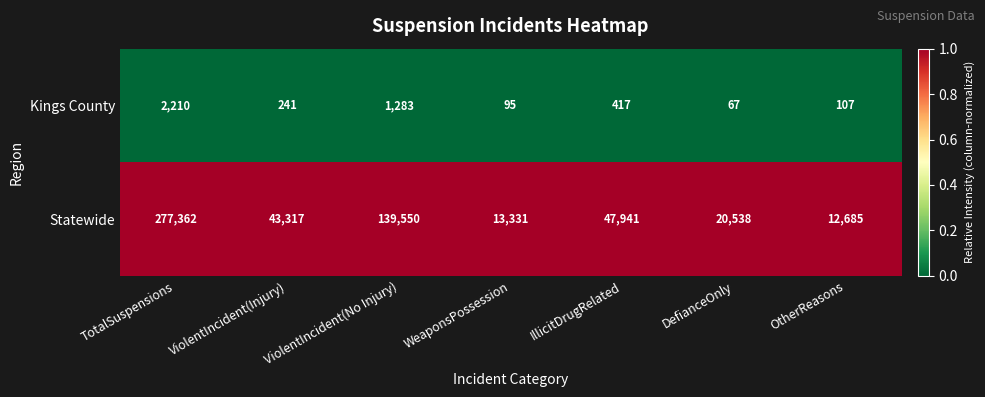

At which label does Kings County first exceed 241?

TotalSuspensions